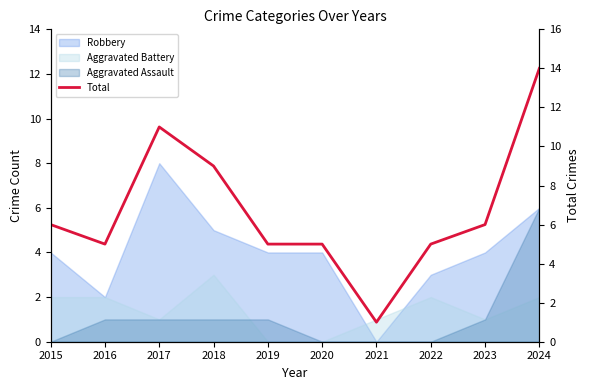

What is the change in value from 2023 to 2024?

+8